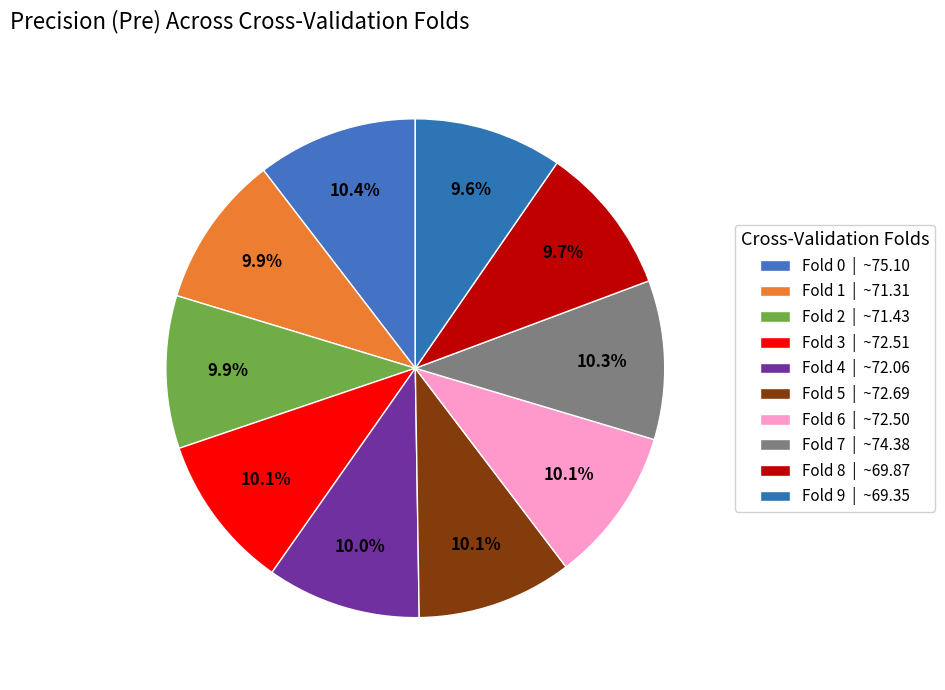

Which slice is the largest?

Fold 0